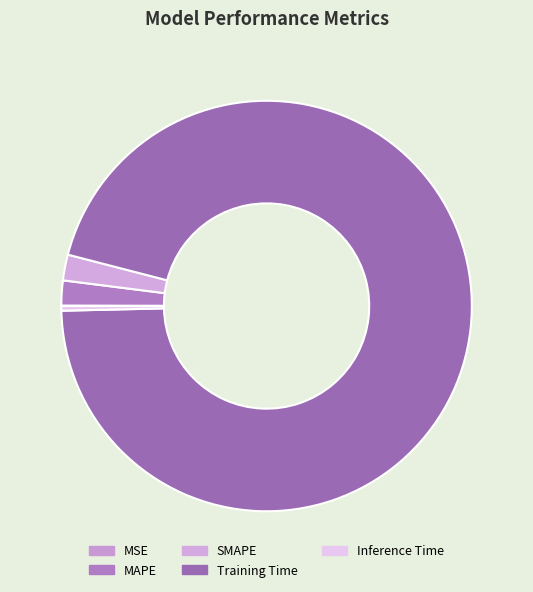

Which slice represents more than half of the pie?

Training Time